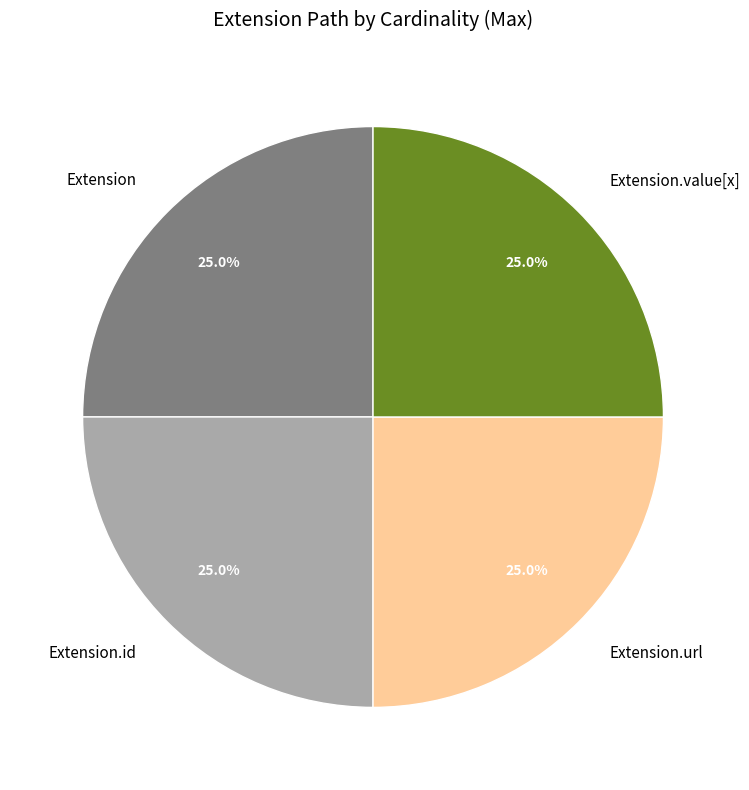

How many slices are in this pie chart?

4